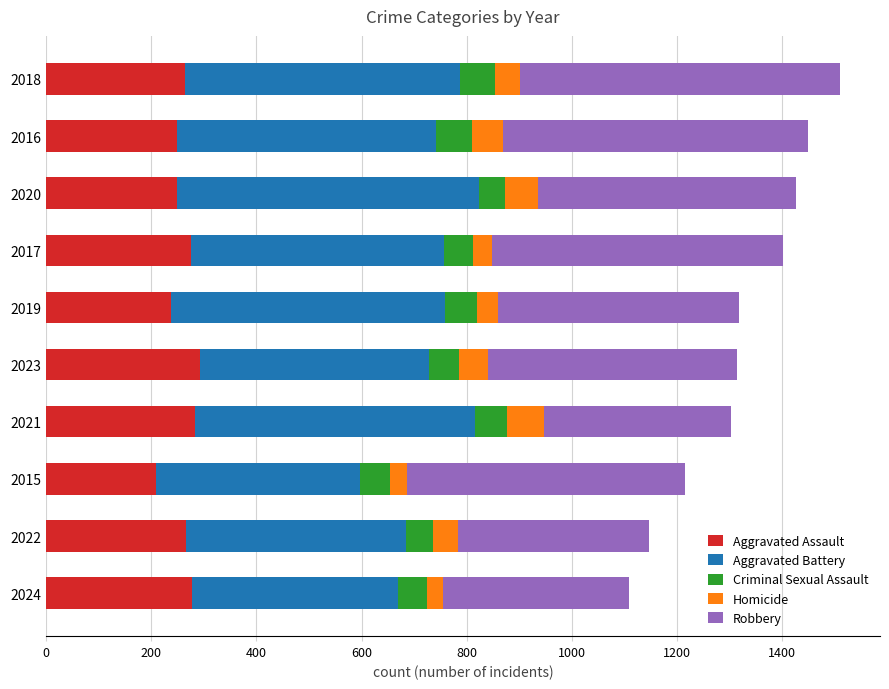

What is the lowest value of the Aggravated Assault series?

210